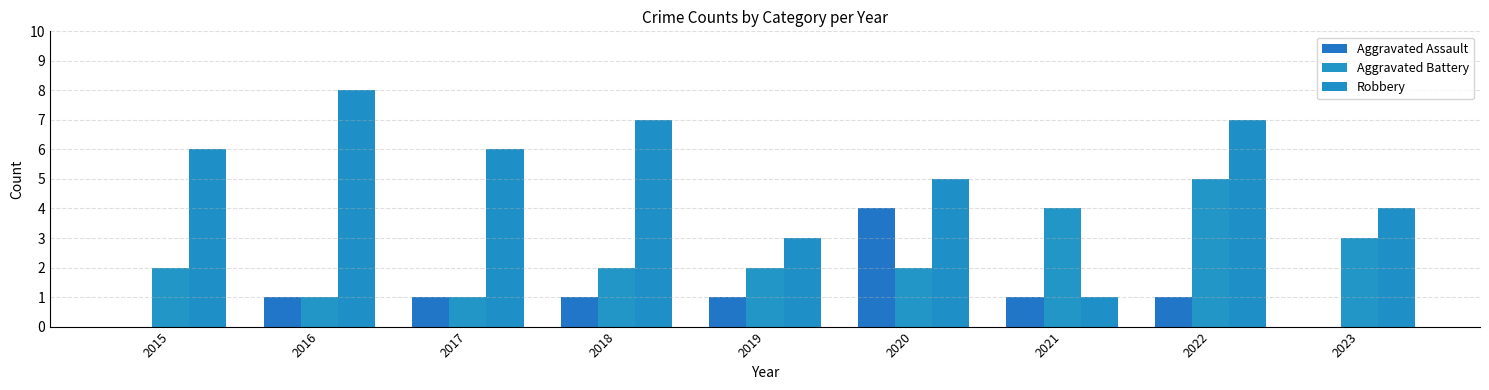

Which series has the largest total across all categories?

Robbery